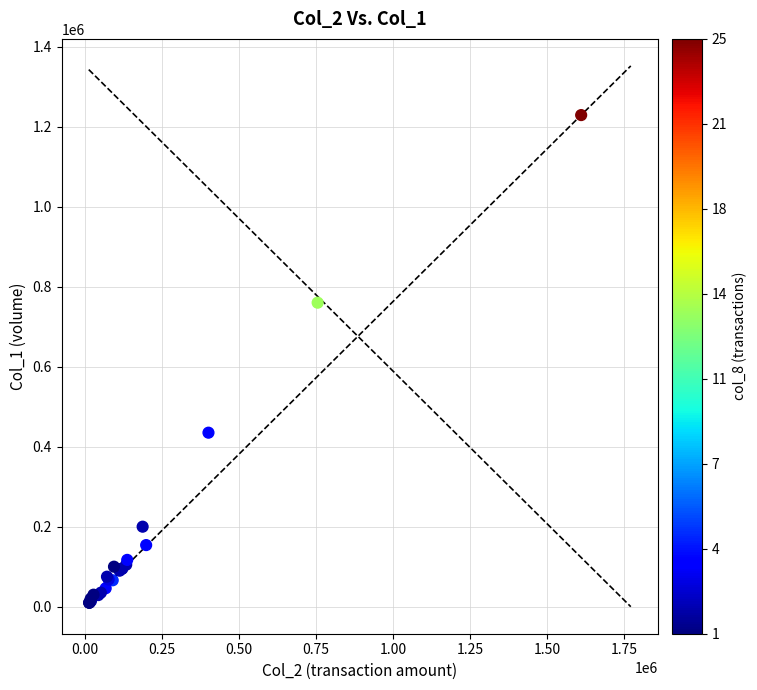

What Y value in the scatter plot is closest to 619500?

760000